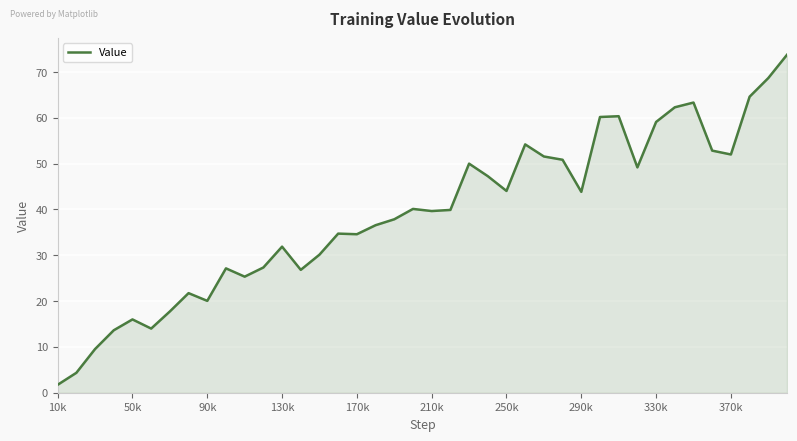

What is the greatest value displayed?

73.8